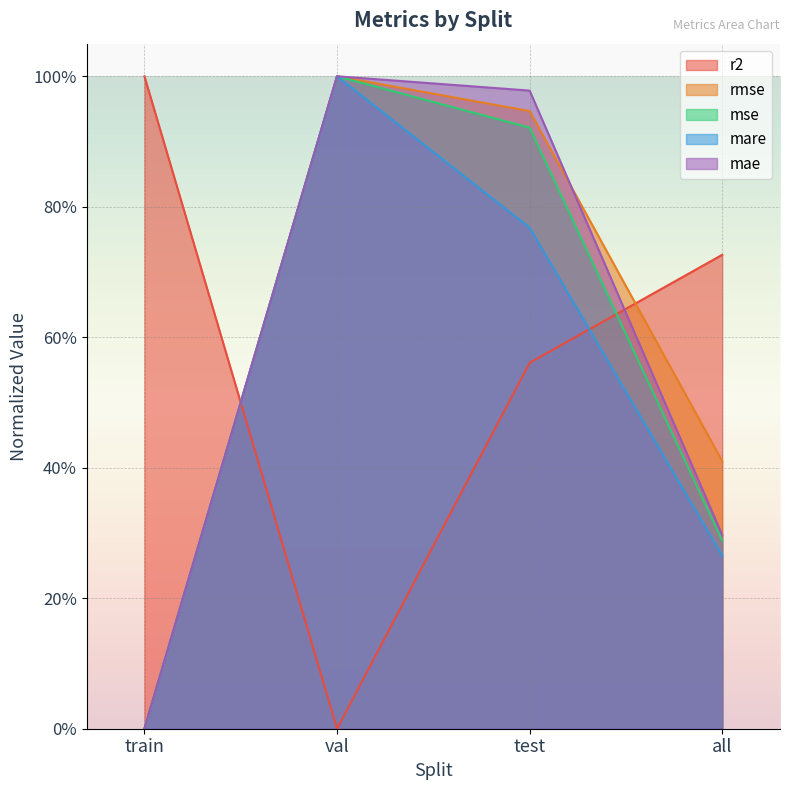

Between which two adjacent categories do r2 and mse first intersect?

train and val